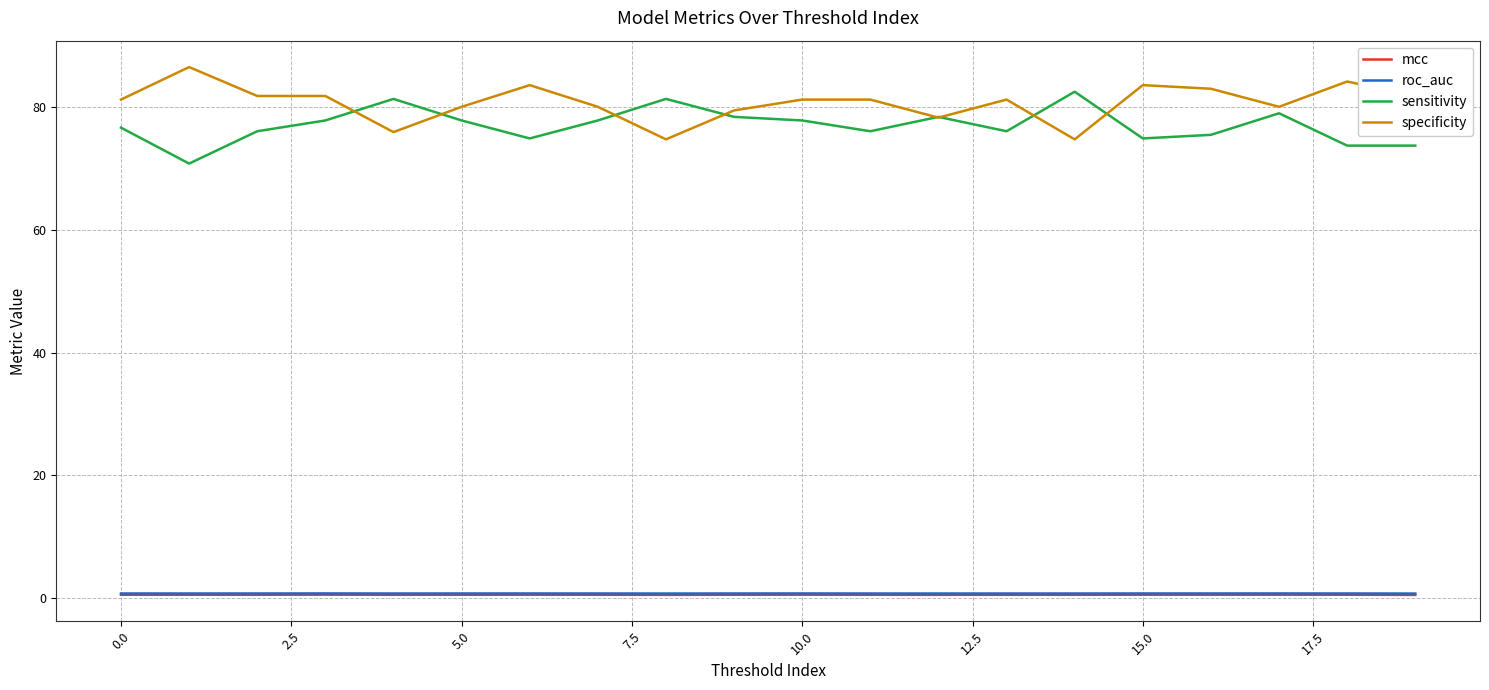

True or false: roc_auc and sensitivity intersect in this chart.

False